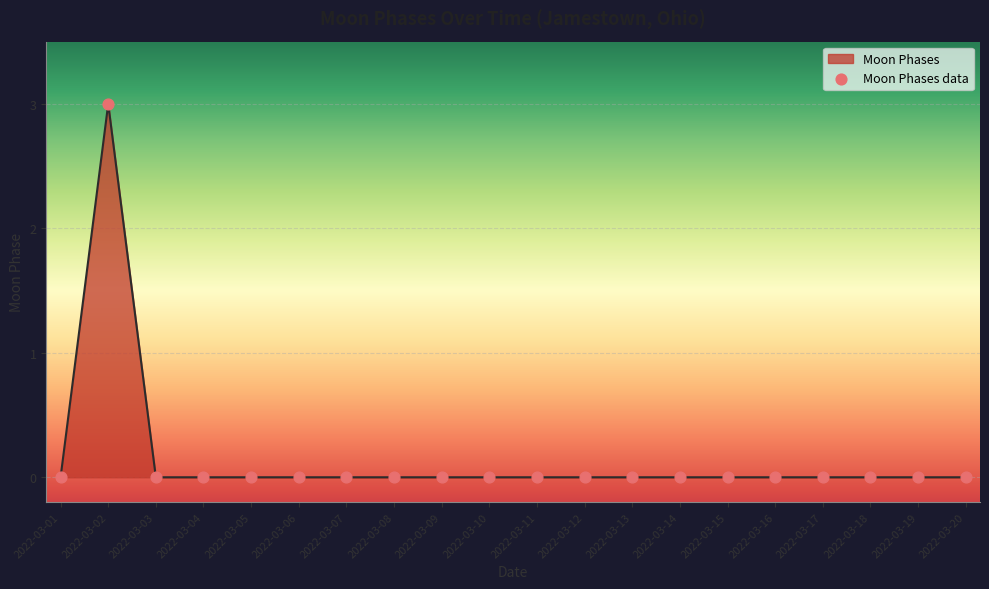

Which label corresponds to the largest value in the chart?

2022-03-02